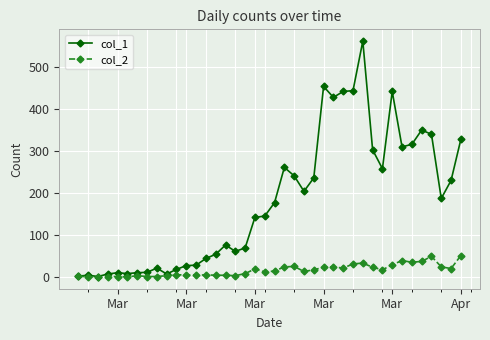

What is the maximum value shown in the chart?

562